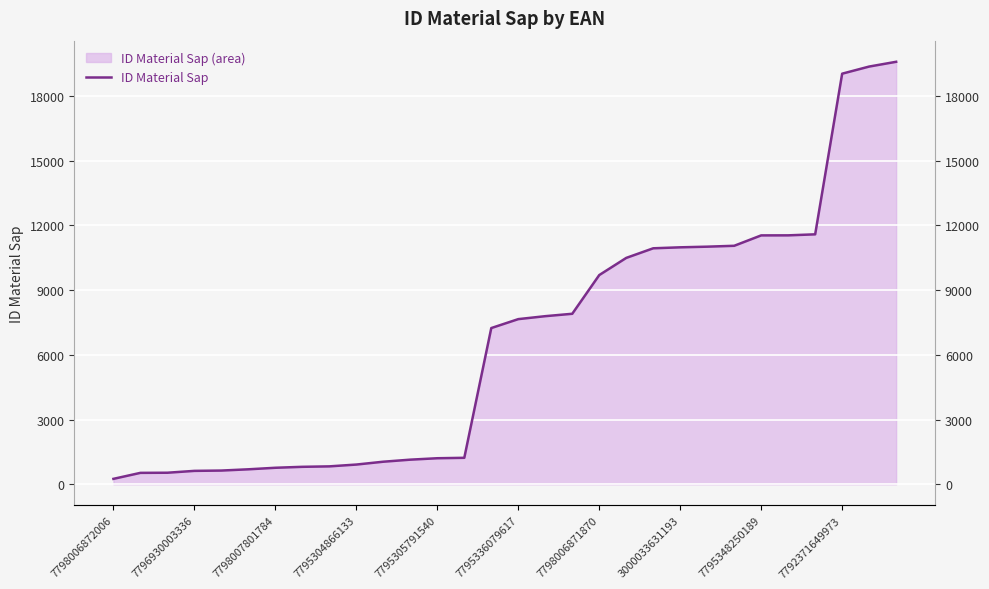

The value at 7792371649973 is 19034. True or false?

True